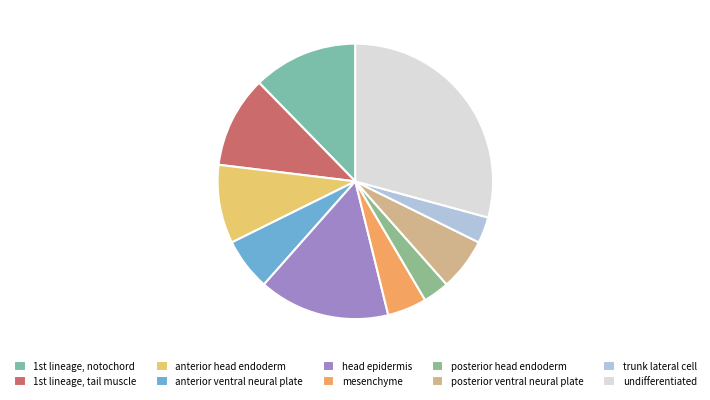

The anterior ventral neural plate slice represents 11% of the pie. True or false?

False